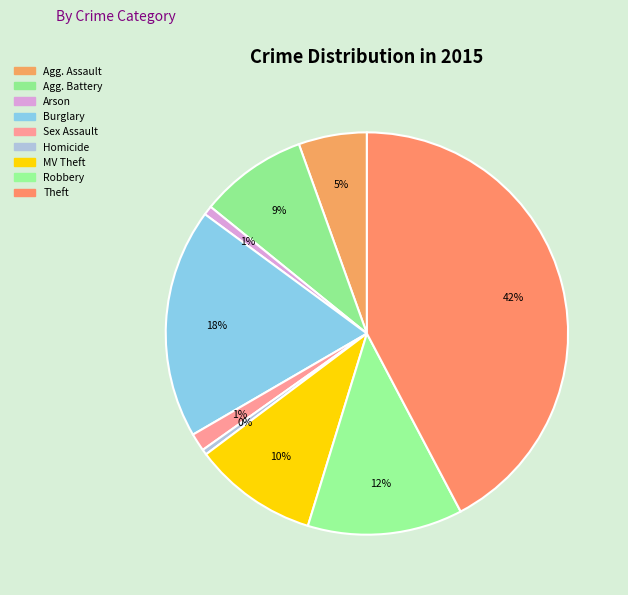

Which slice is the smallest?

Homicide